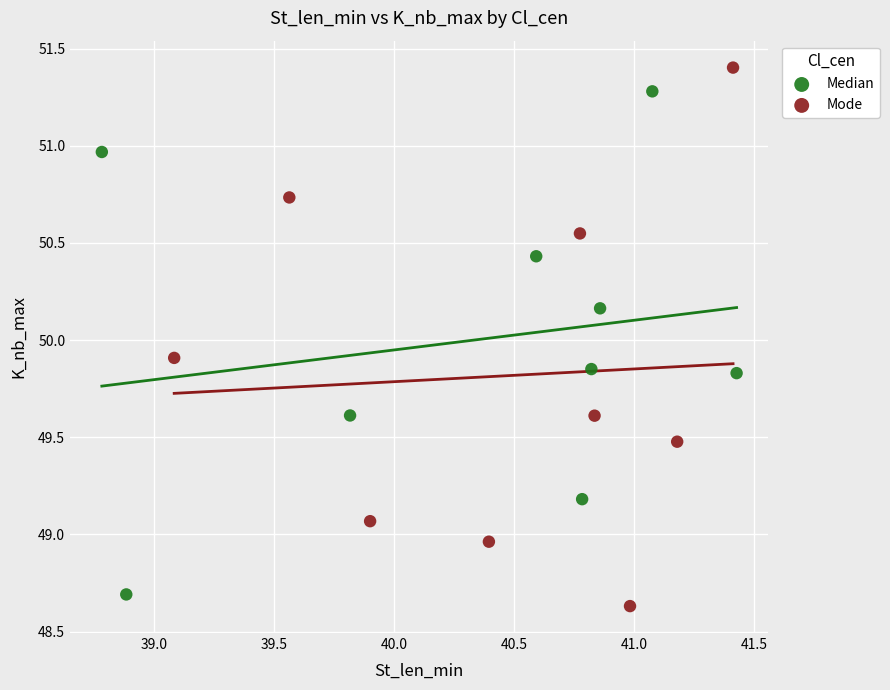

What are all the series names shown in the legend?

Median, Mode